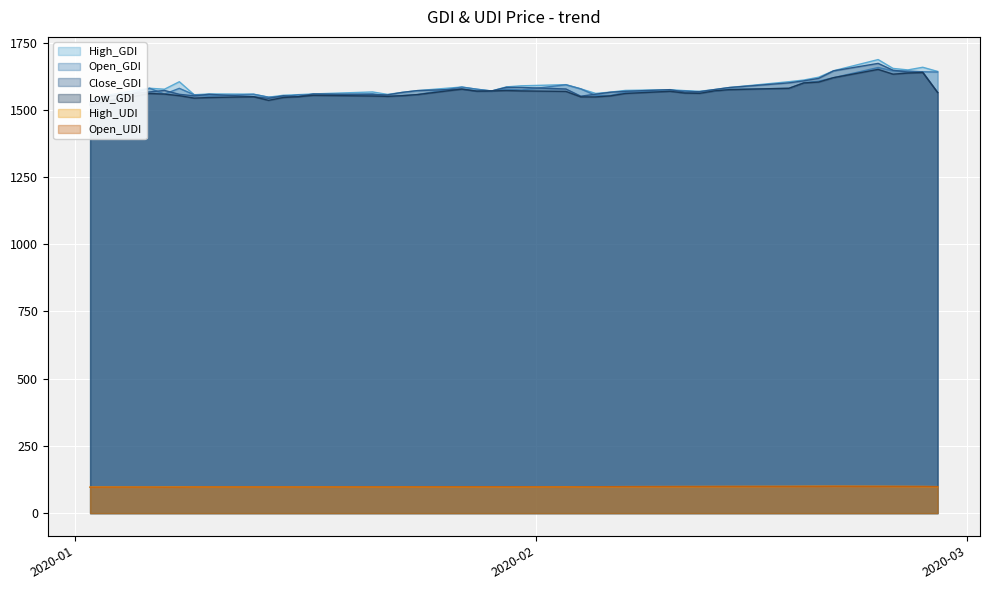

What is the difference between the highest and lowest values at 2020-02-03?

1495.9